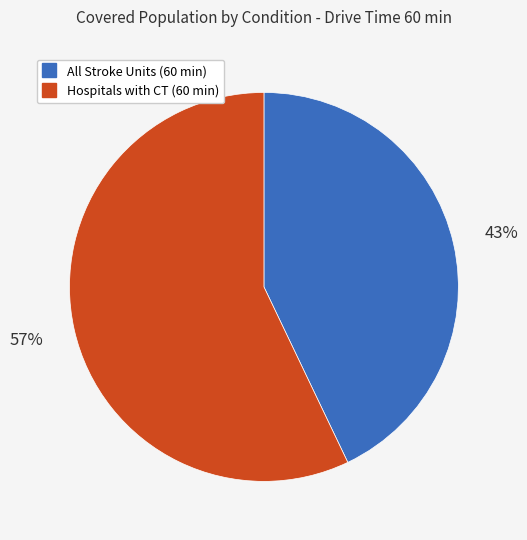

Is there any slice that represents more than half of the pie?

Yes